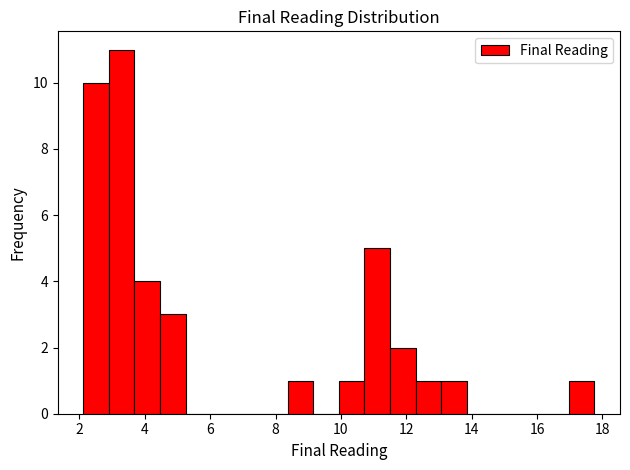

Read against the x-axis, roughly where is the centre of the tallest bar?

3.2